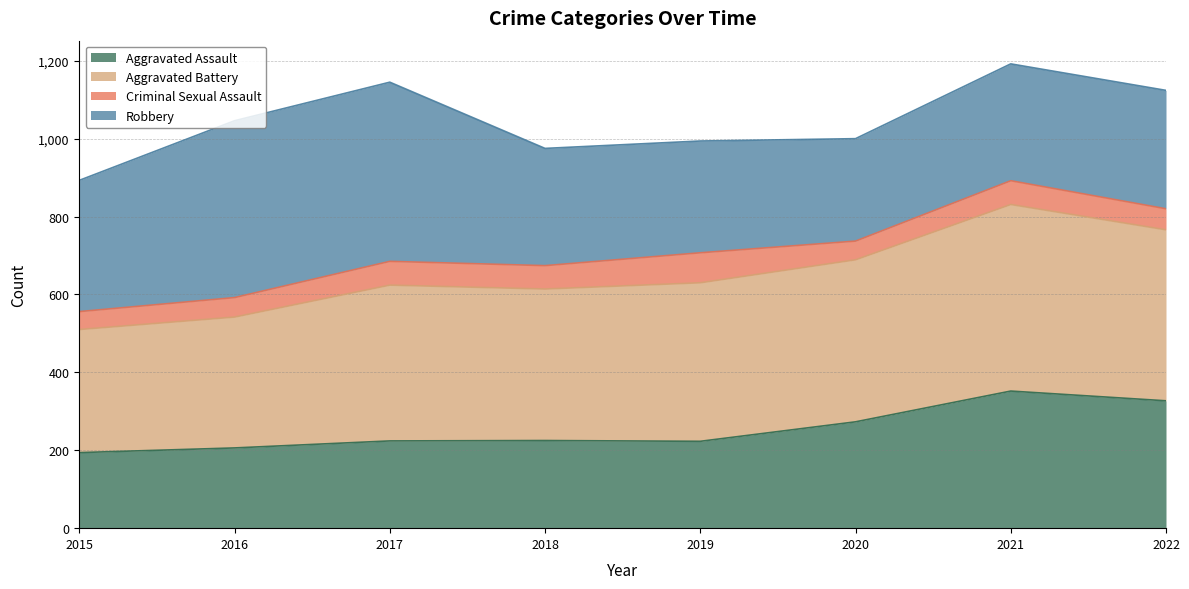

True or false: Aggravated Assault has a value of 206 at 2016.

True